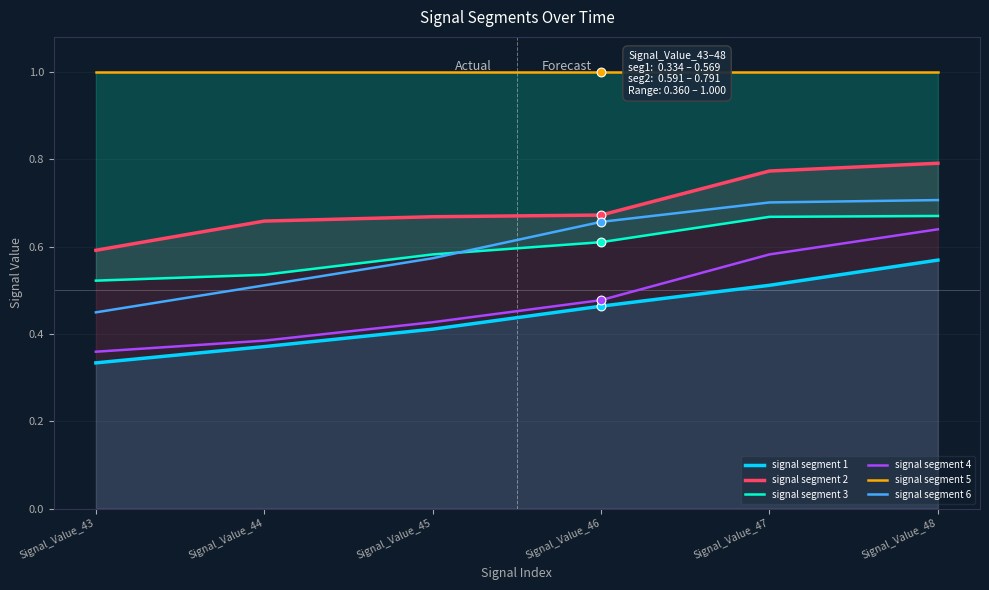

Which series reaches the minimum Y coordinate?

signal segment 1